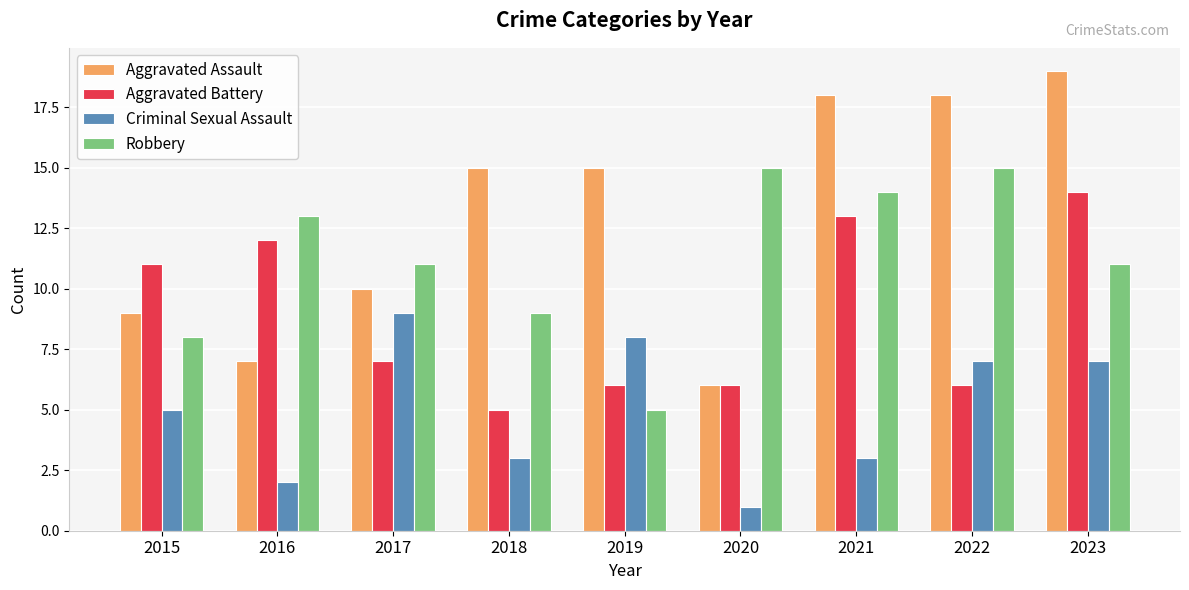

List the series in order of their peak value, highest first.

Aggravated Assault, Robbery, Aggravated Battery, Criminal Sexual Assault